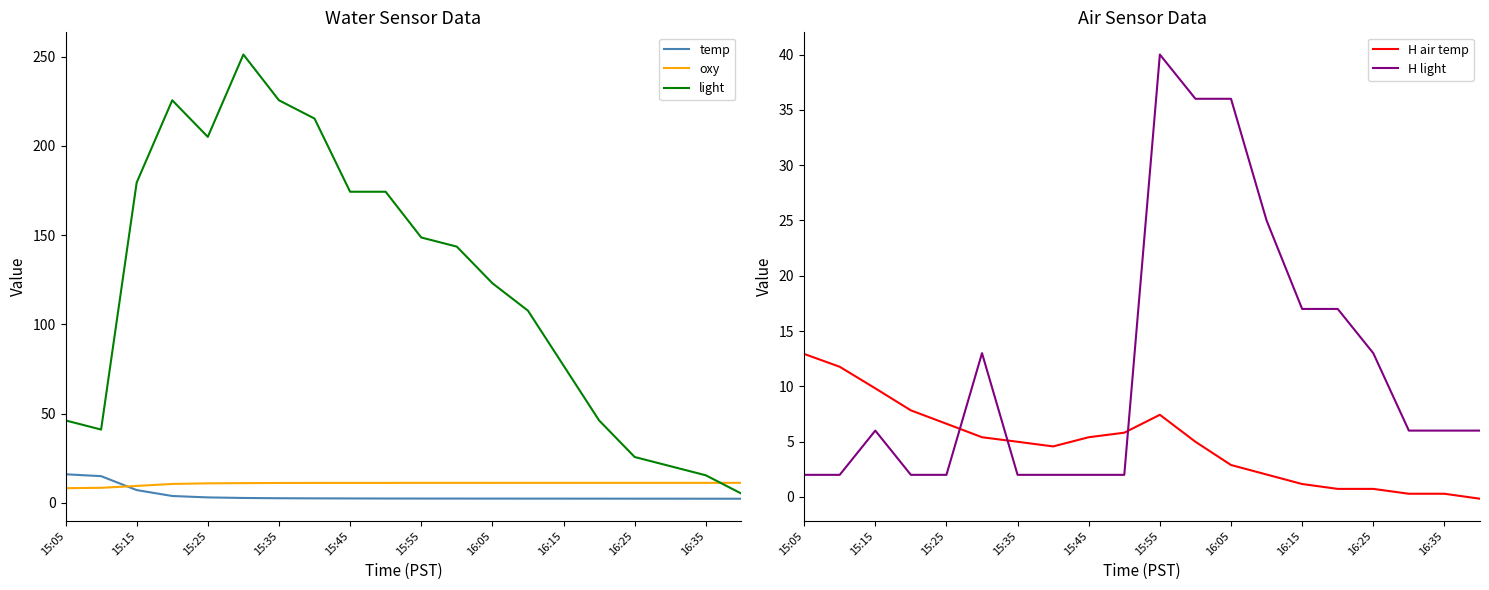

True or false: H light and H air temp intersect in this chart.

True